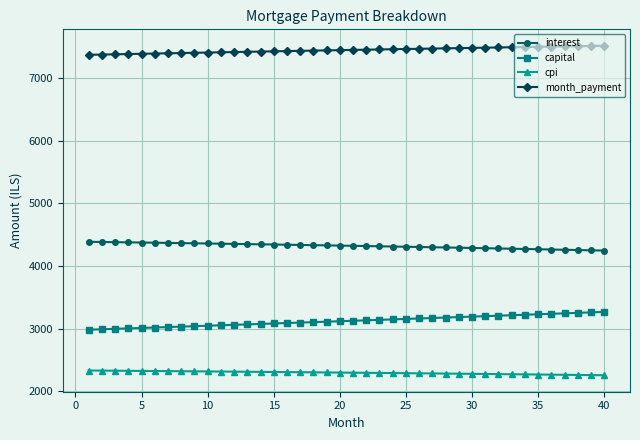

Does the chart display data point markers on the line(s)?

Yes